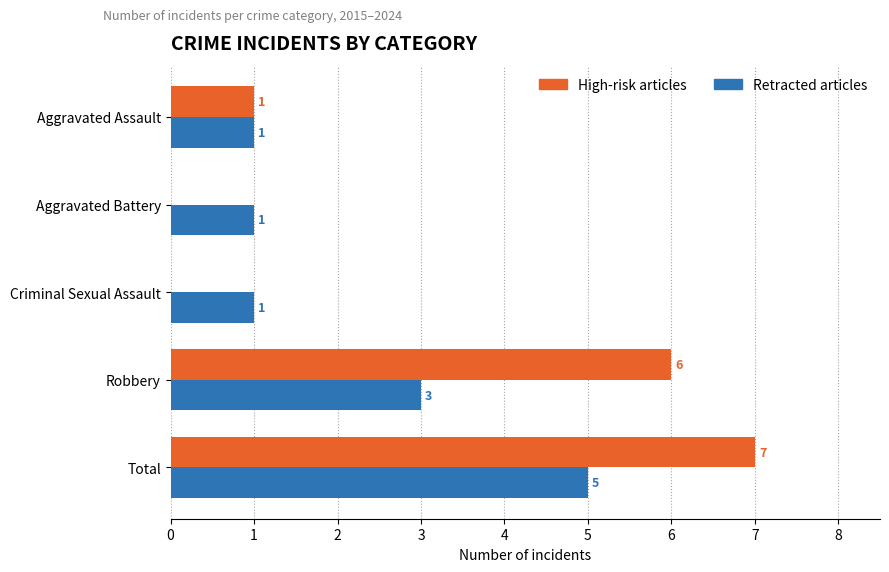

At which category is the sum across all series the highest?

Total